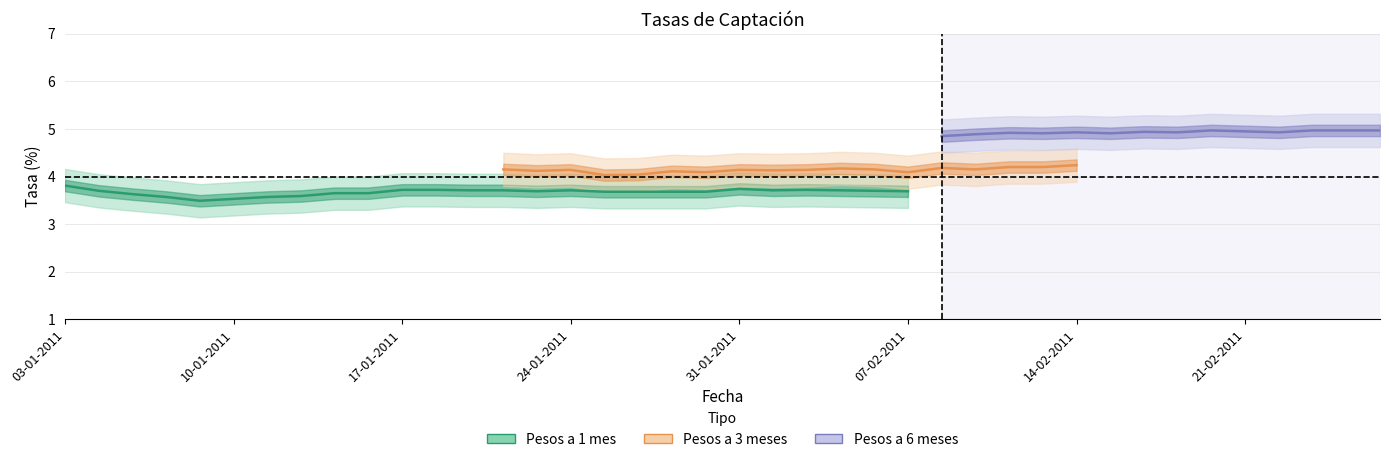

What is the label of the 12th point from the left?

18-01-2011